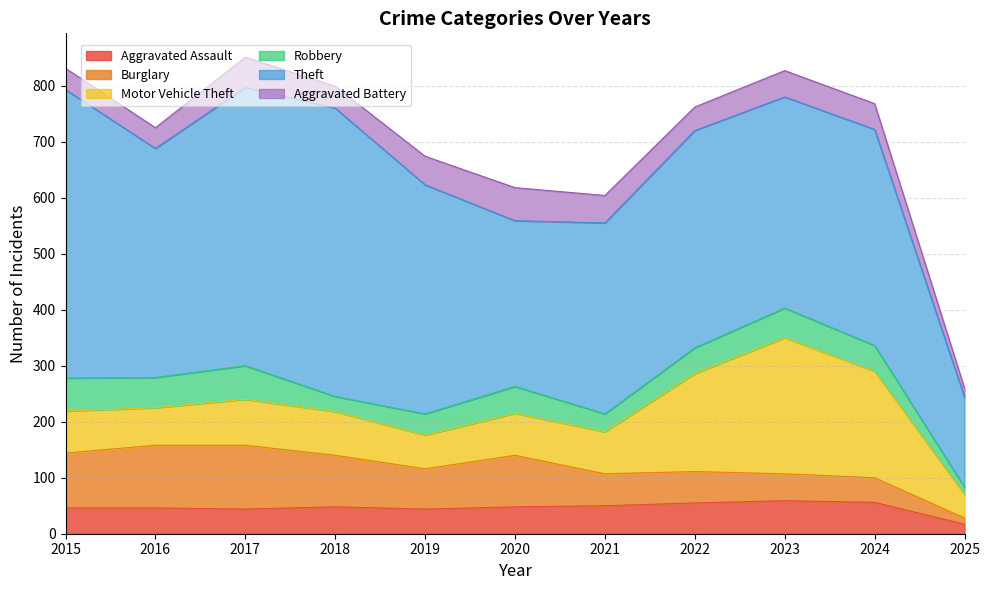

Does the chart display data point markers on the line(s)?

No